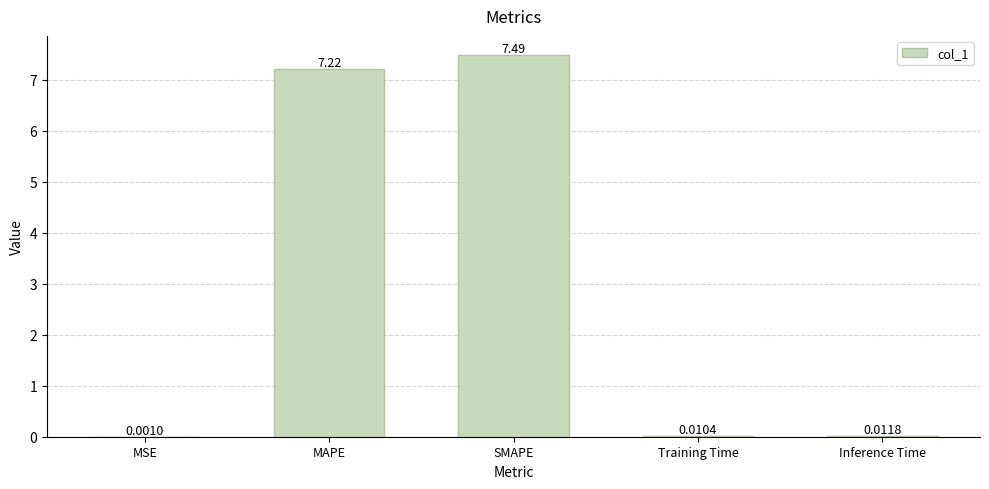

What is the approximate value at MAPE?

7.2